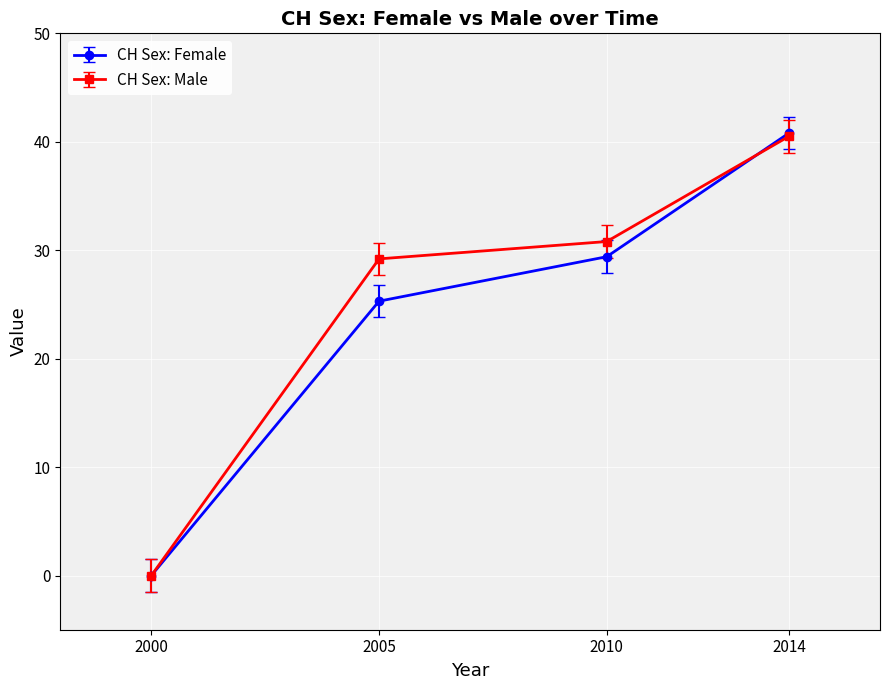

Reading right to left, extract all data points from this chart.

CH Sex: Female: 2014=40.8	2010=29.4	2005=25.3	2000=0.0
CH Sex: Male: 2014=40.5	2010=30.8	2005=29.2	2000=0.0